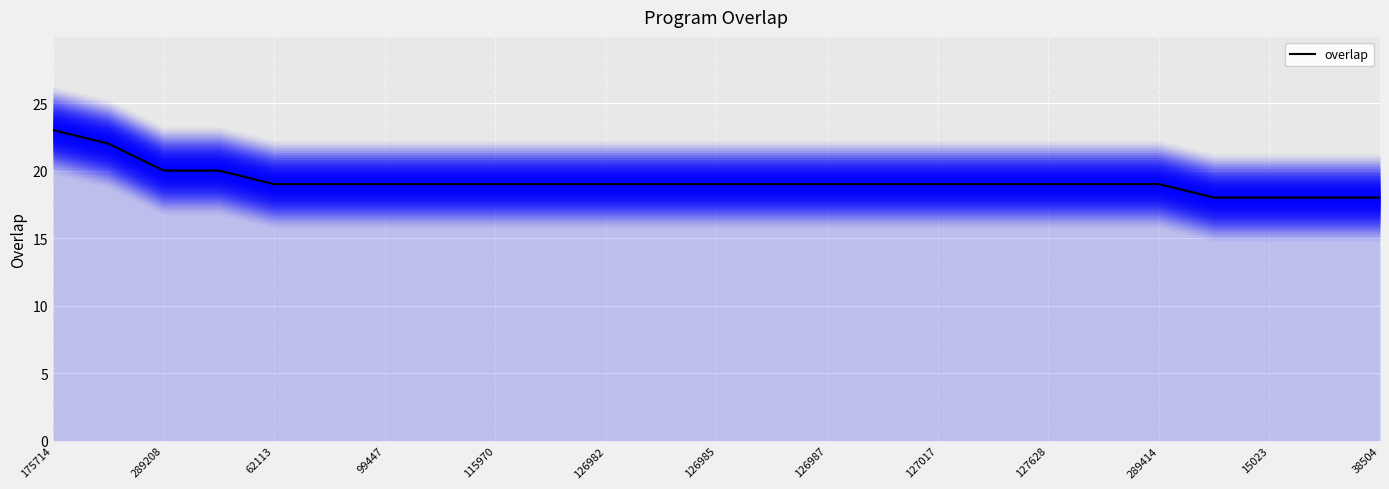

The value of overlap at 175714 is 23. True or false?

True